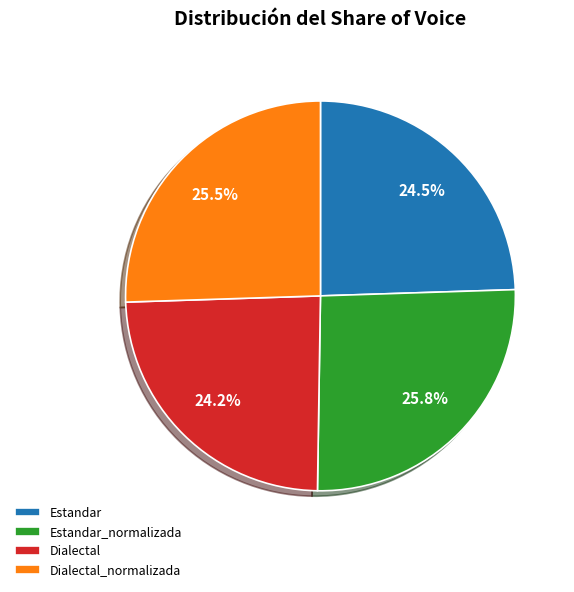

Count the number of slices in the pie.

4